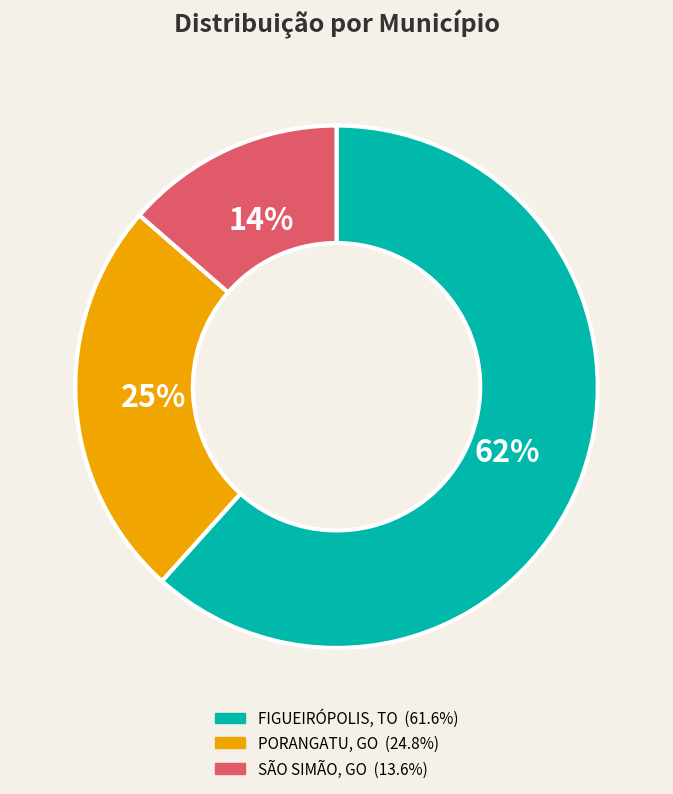

Is there any slice that represents more than half of the pie?

Yes